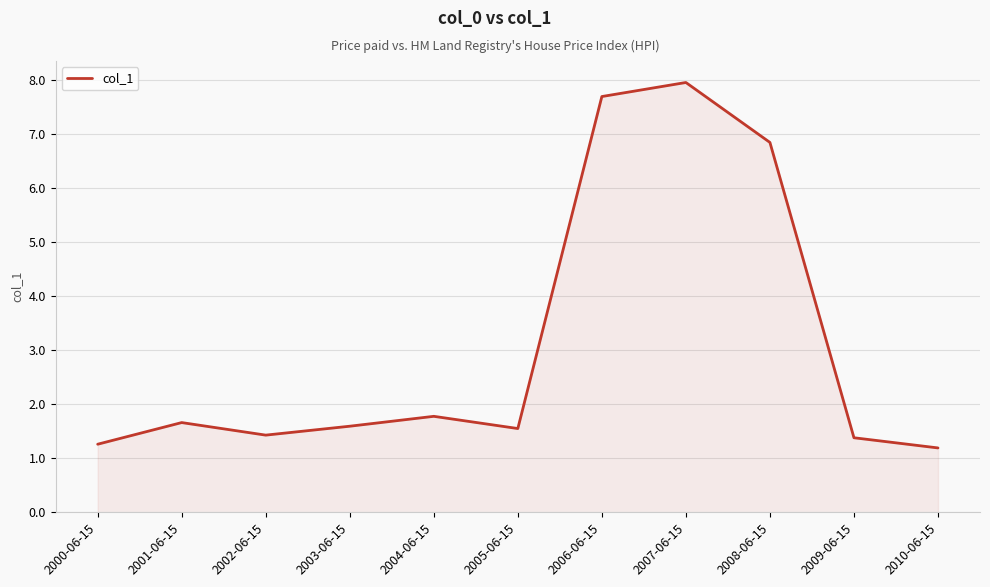

Reading right to left, list all the values displayed in this chart.

1.2	1.4	6.8	7.9	7.7	1.5	1.8	1.6	1.4	1.7	1.3